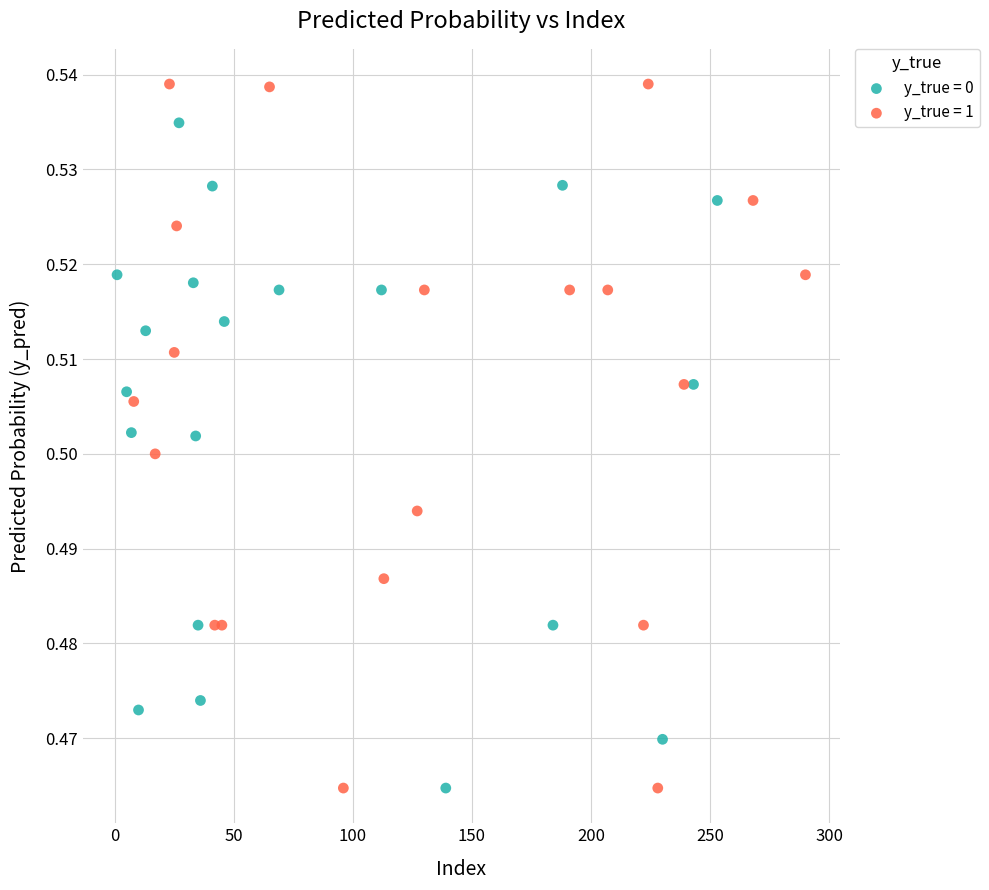

Which series has the largest Y range (max minus min)?

y_true = 1